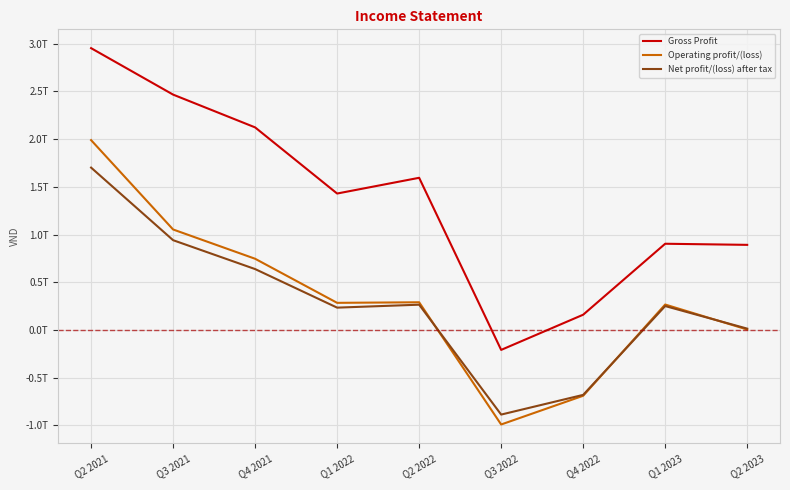

The value of Gross Profit at Q2 2021 is 2953734547285. True or false?

True